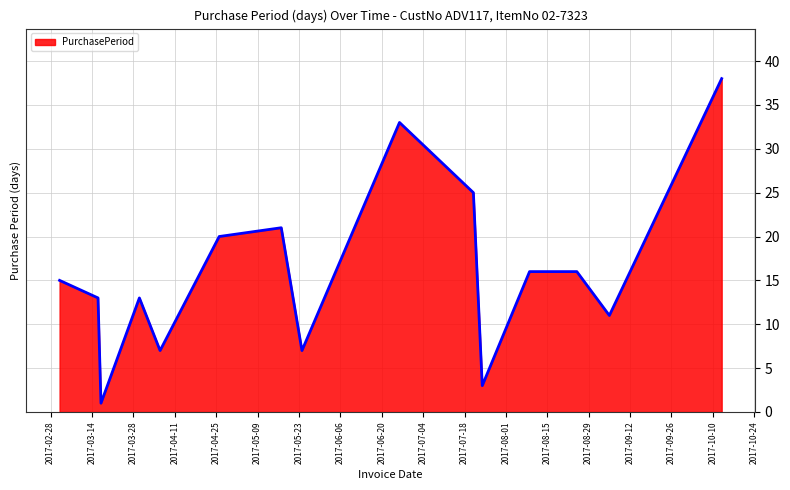

What is the average value?

16